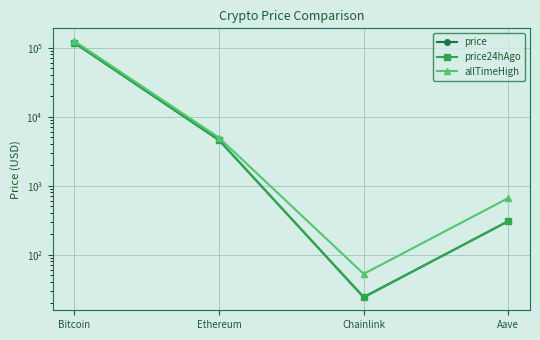

At which category is the sum across all series the highest?

Bitcoin